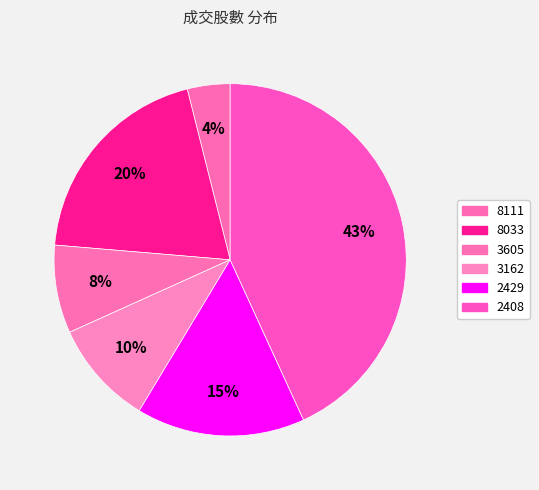

Count the number of slices in the pie.

6